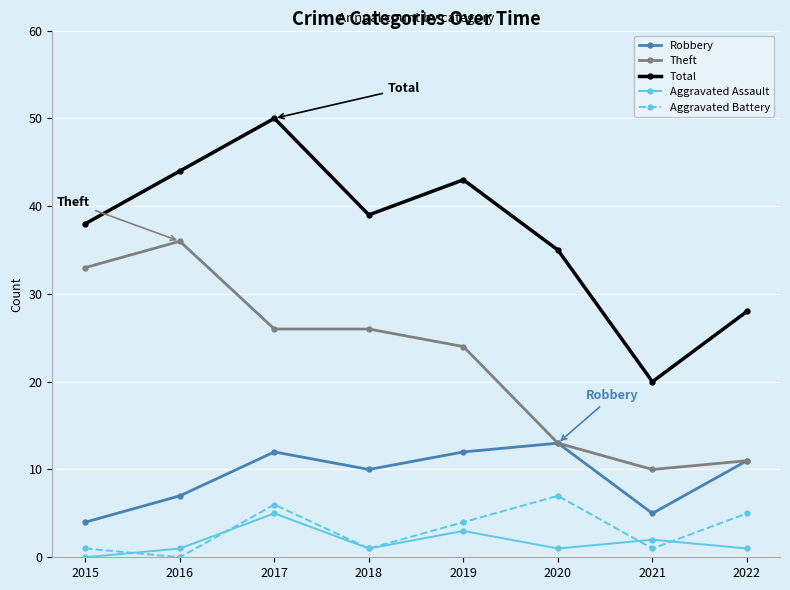

At 2021, list the series in order from largest to smallest.

Total, Theft, Robbery, Aggravated Assault, Aggravated Battery